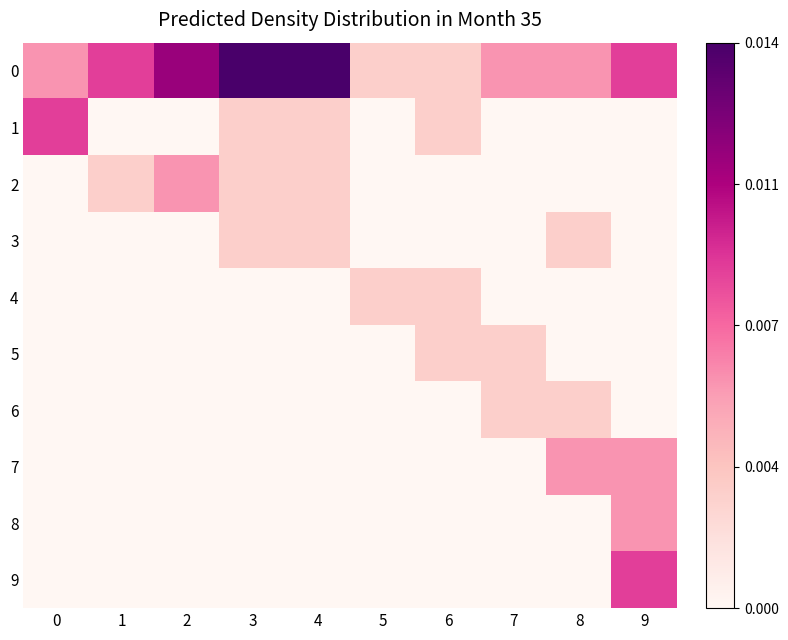

At which category does the chart reach its minimum across all series?

1